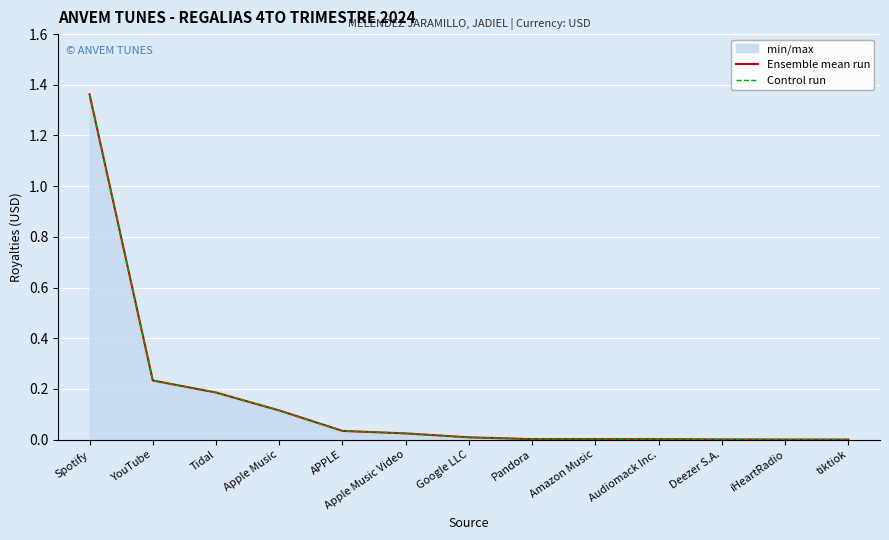

Which series has the largest range (max minus min)?

Ensemble mean run